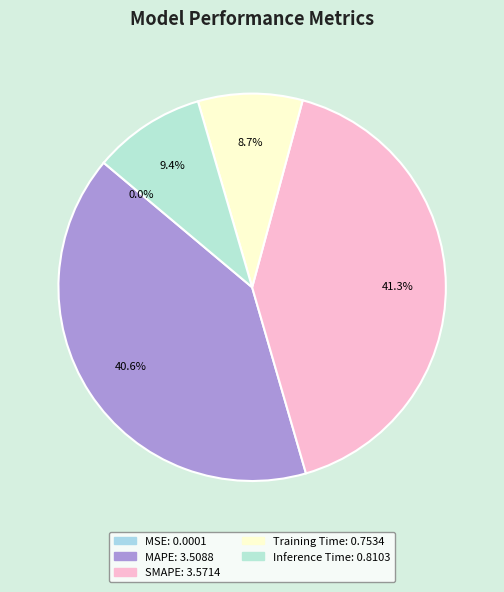

What is the smallest slice in the pie chart?

MSE